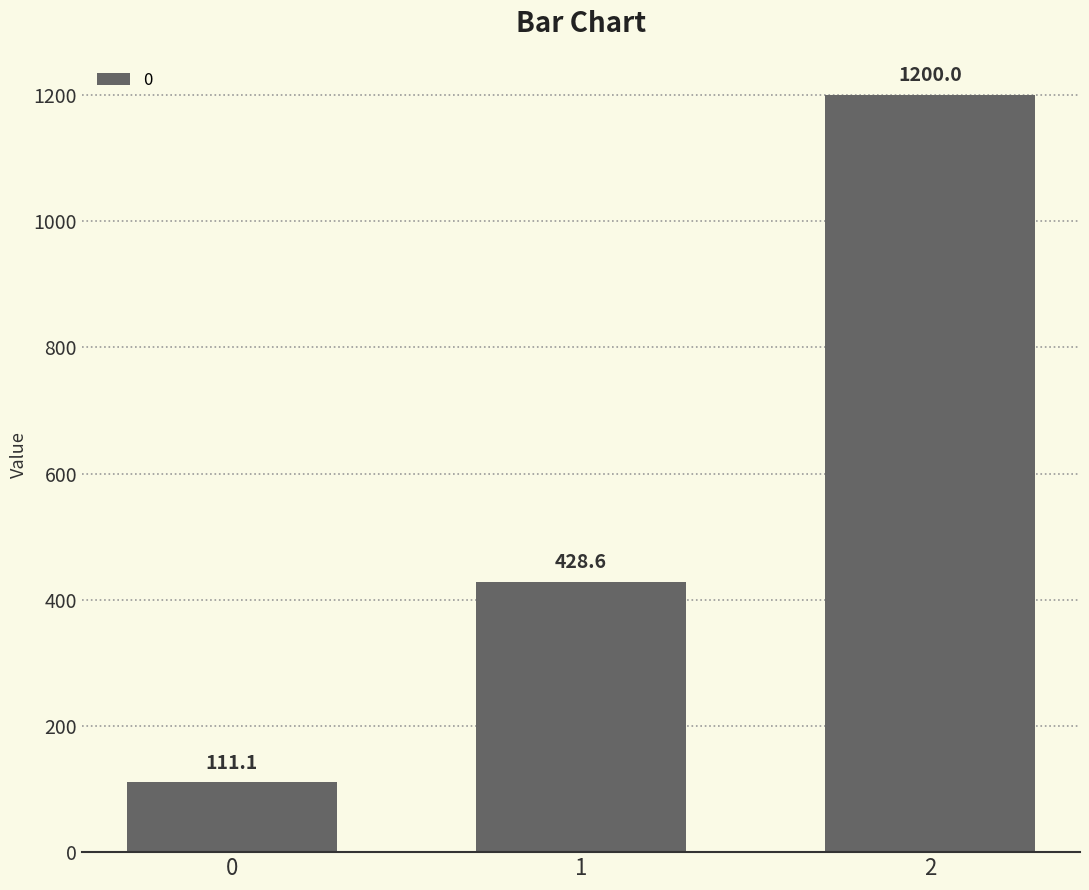

List the labels in order of value, largest first.

2, 1, 0